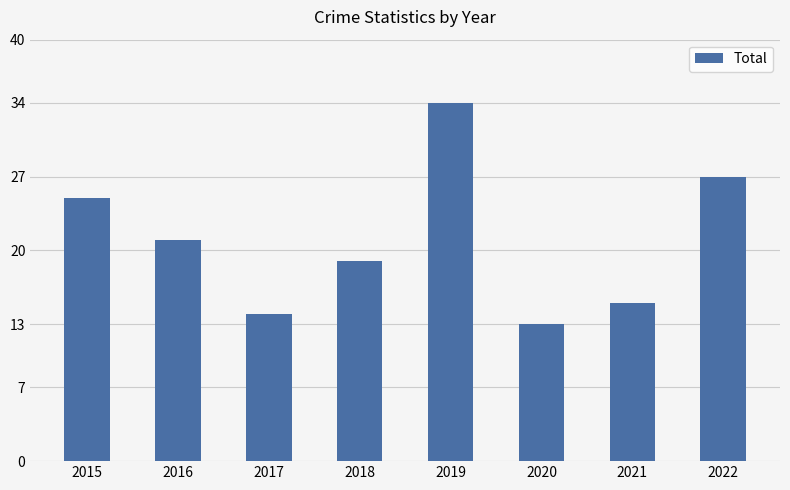

Reading left to right, transcribe all the data shown in this chart.

25	21	14	19	34	13	15	27